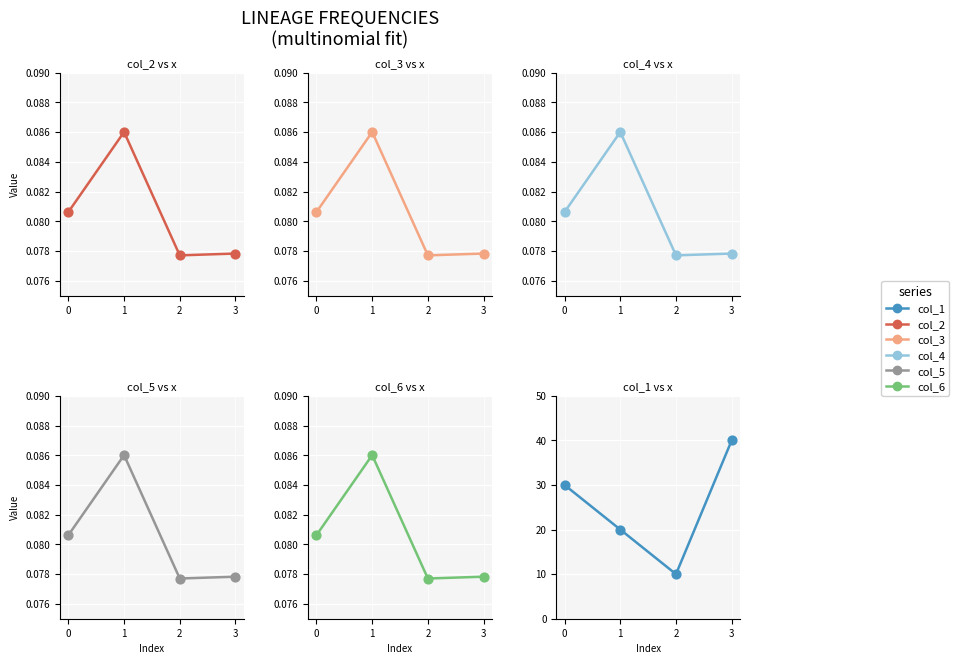

Which series has the largest Y range (max minus min)?

col_1